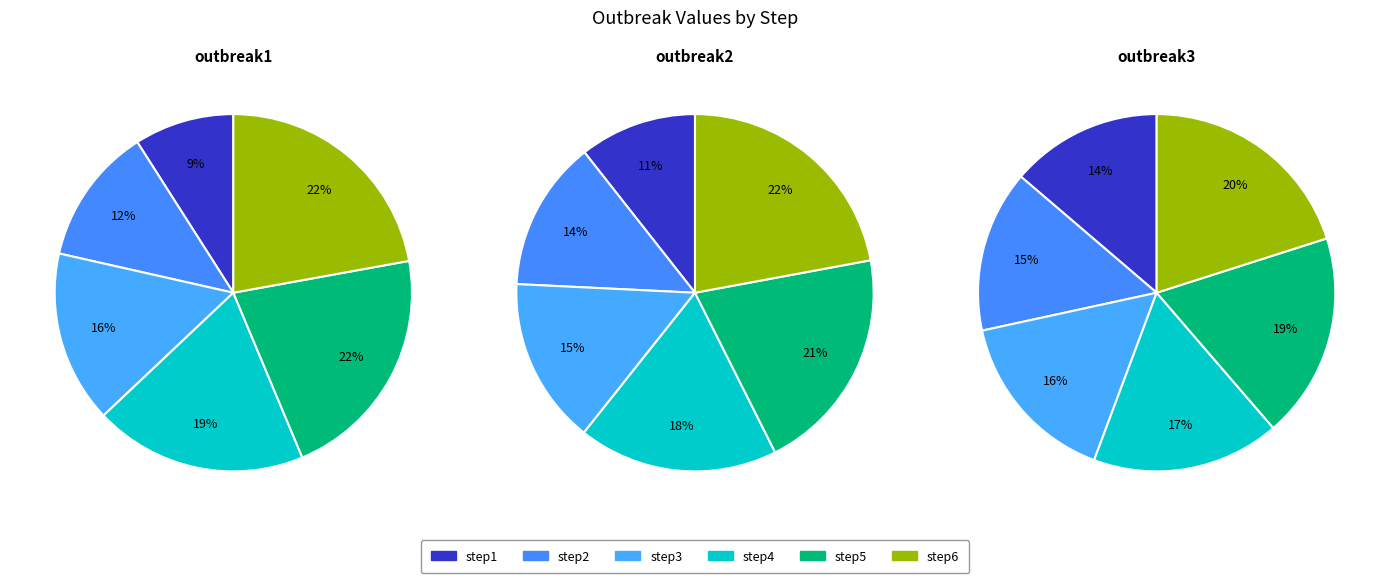

Which slice is the smallest?

step1